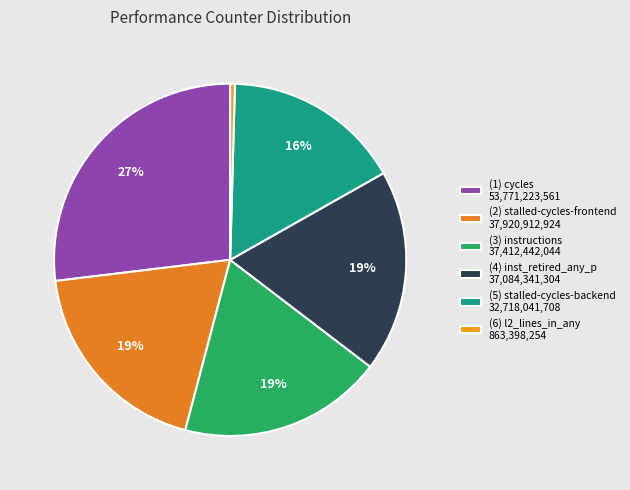

Is there a majority slice in this chart?

No